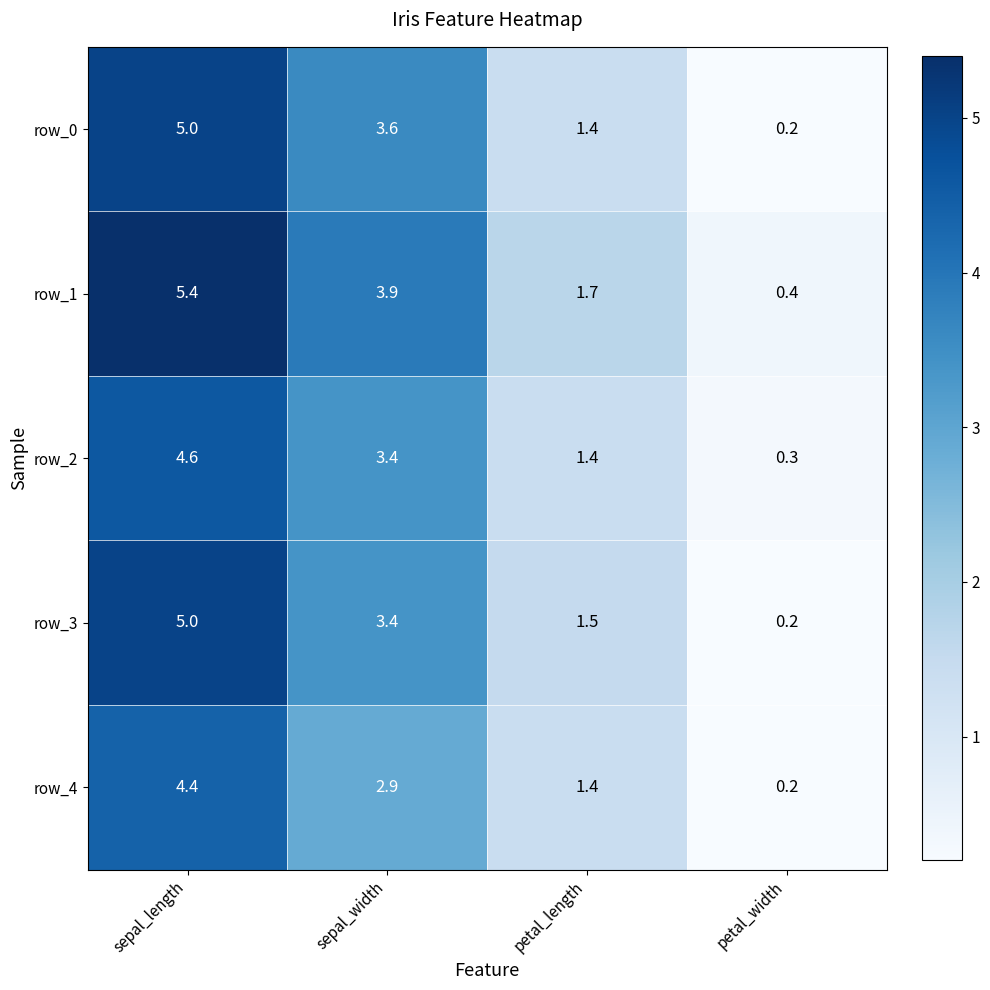

Which series has the largest range (max minus min)?

row_1